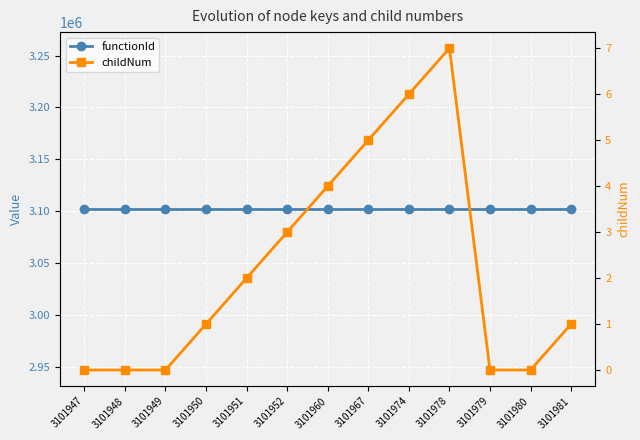

What is the sum of all childNum values?

29